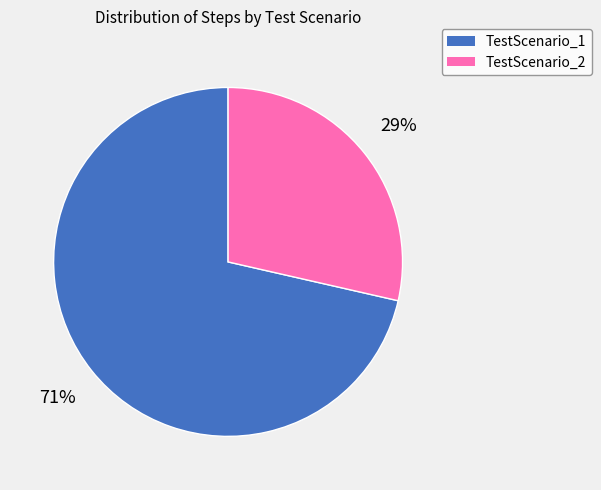

Between TestScenario_2 and TestScenario_1, which is larger?

TestScenario_1